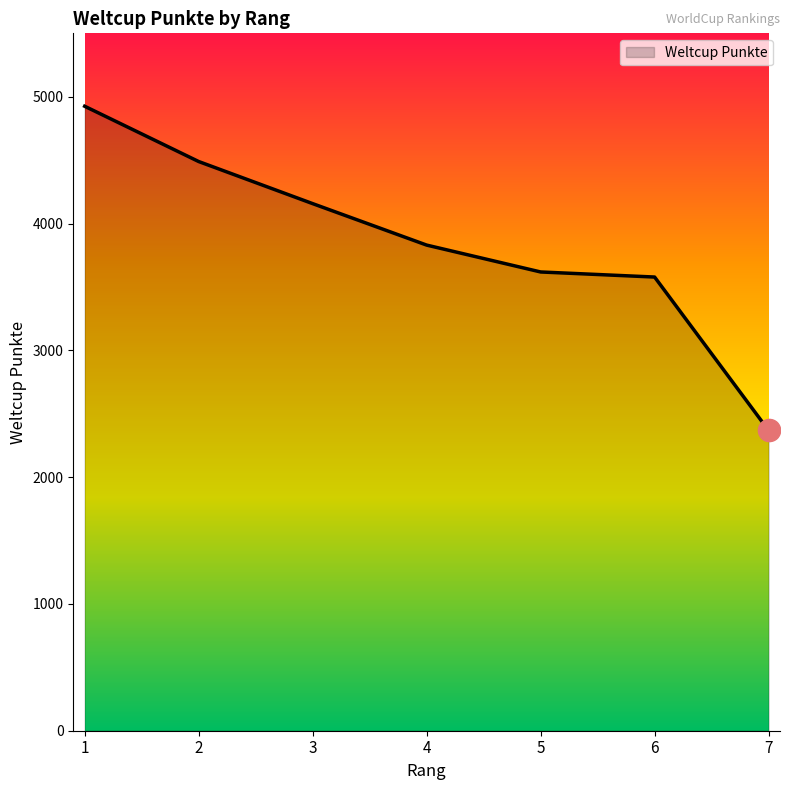

What is the sum of all values?

26965